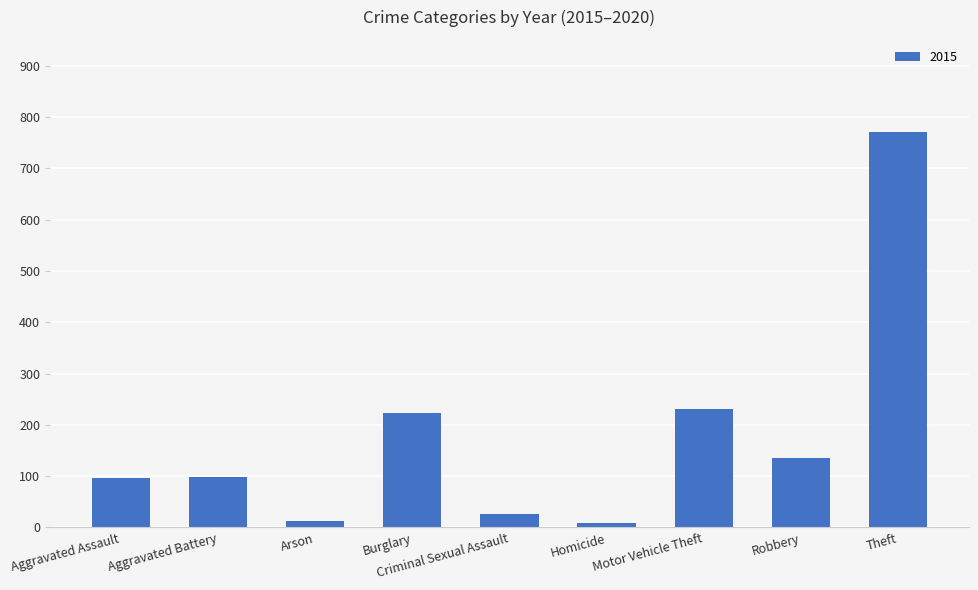

What is the sum of the values at Motor Vehicle Theft and Burglary?

454